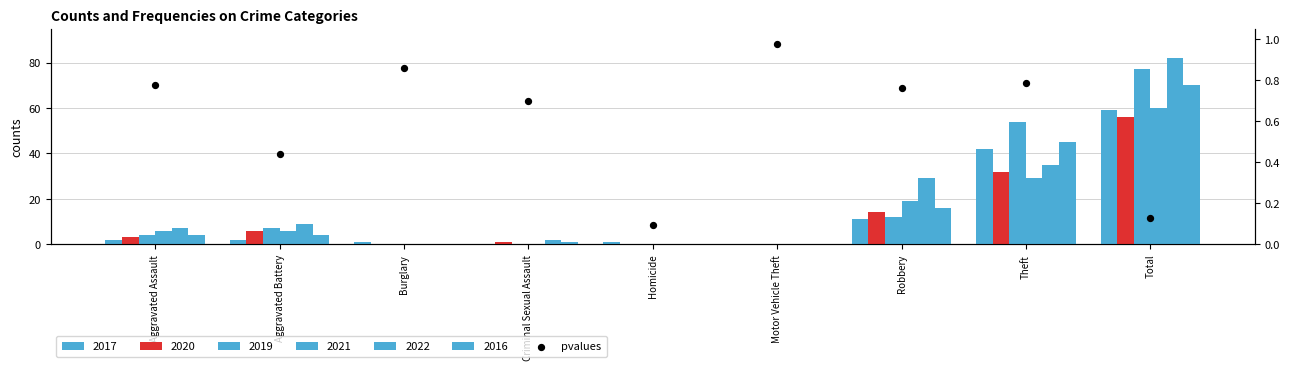

Which has a higher value, Total or Homicide?

Total